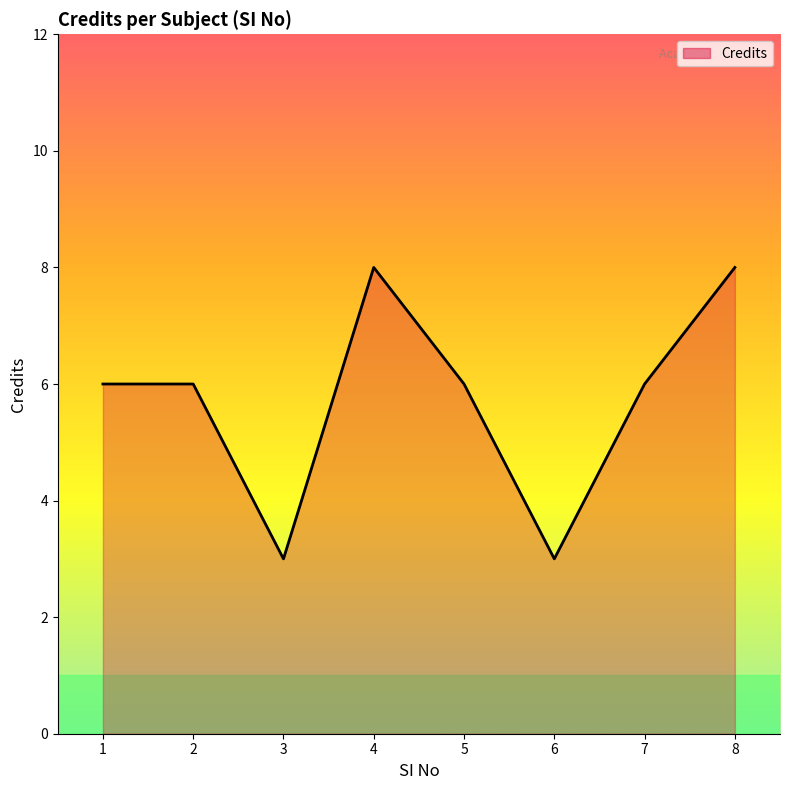

What value does the data have at 4?

8